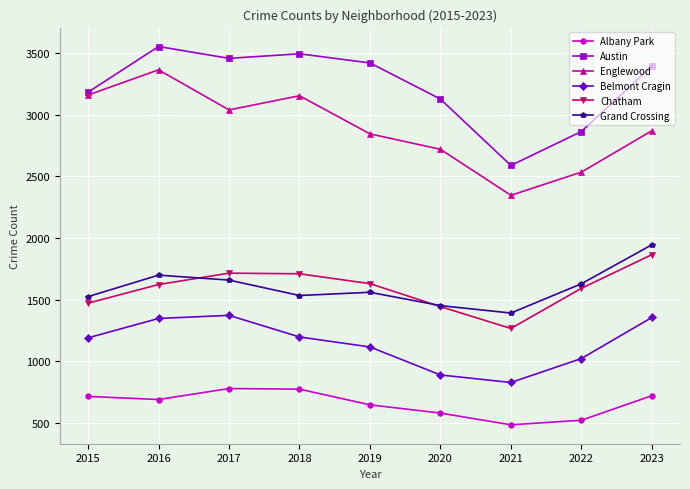

What is the approximate value of Belmont Cragin at 2022?

1023